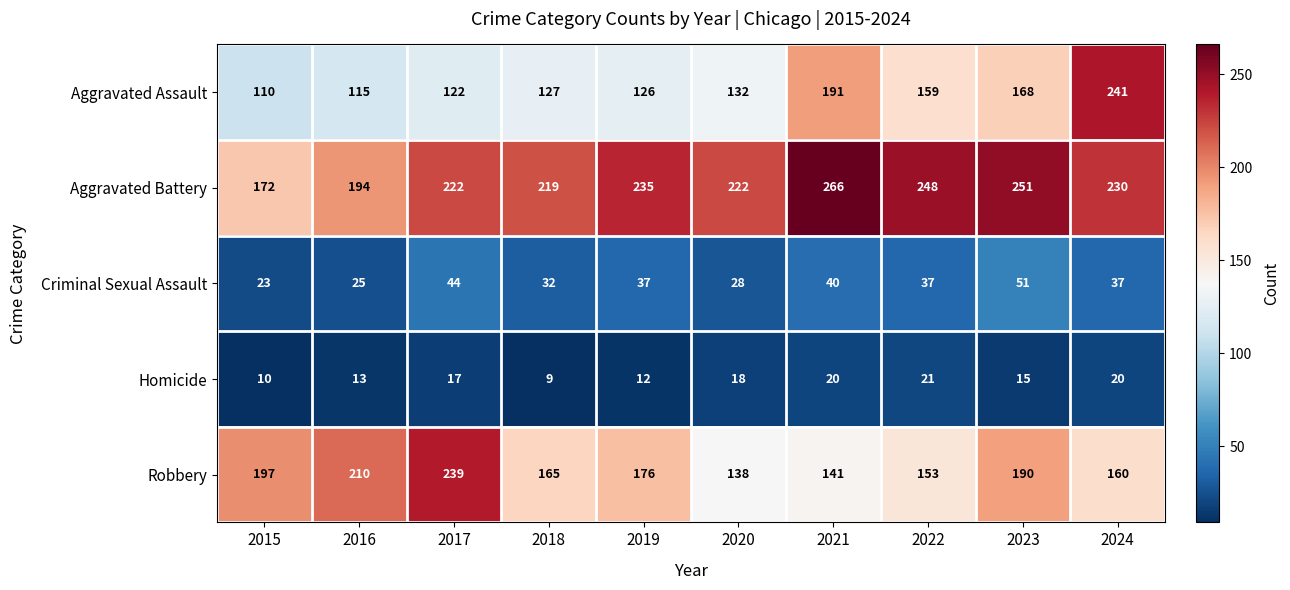

Where does the Criminal Sexual Assault series first go above 37?

2017